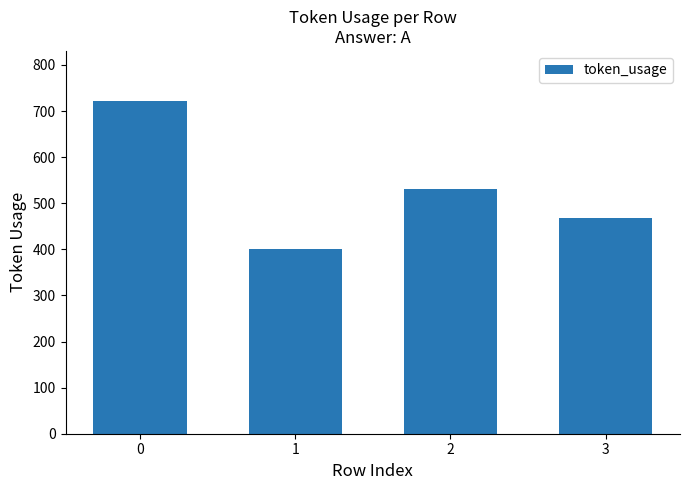

What is the difference between the second highest and second lowest values?

63